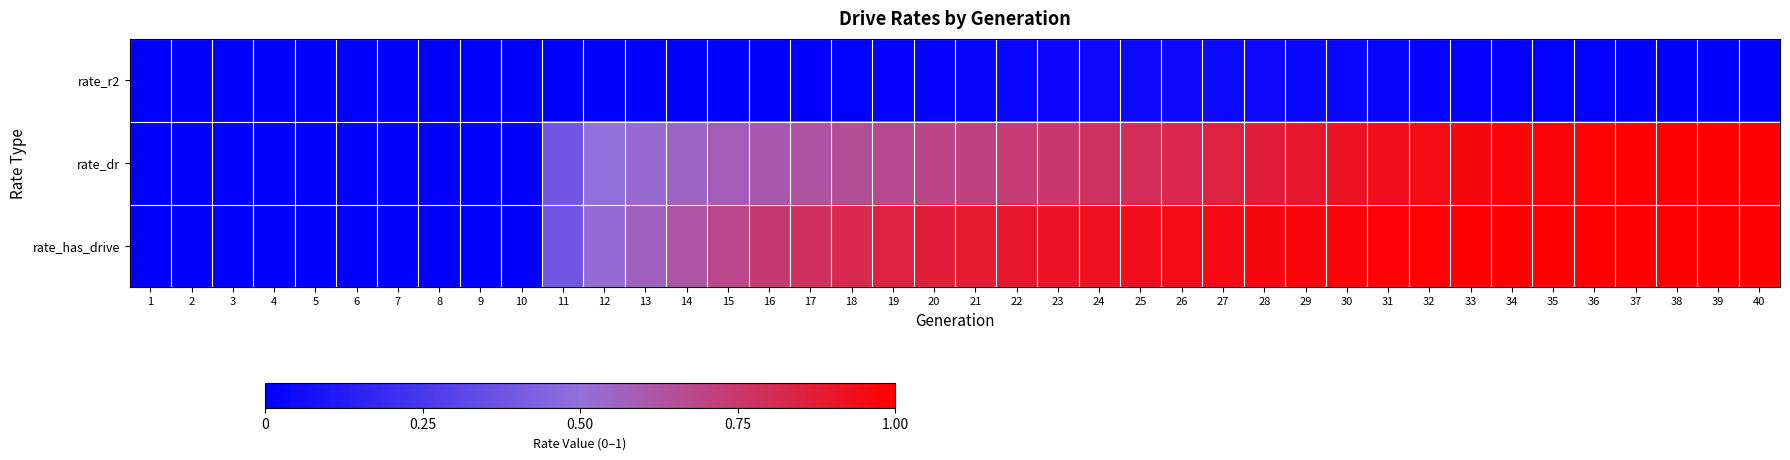

What is the greatest value displayed?

1.0